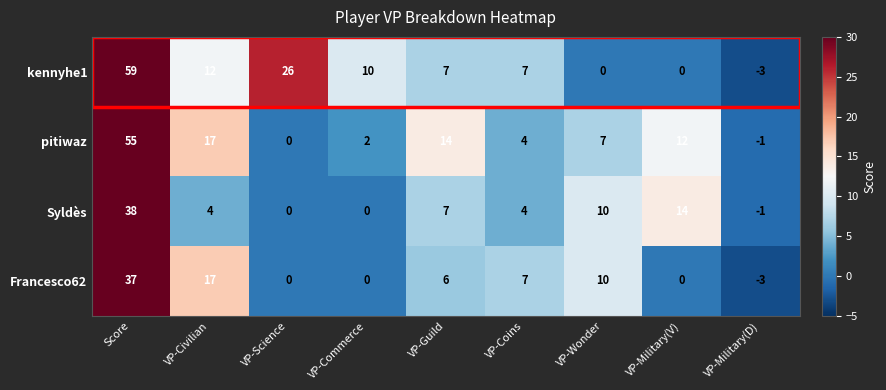

List the series in order of their peak value, highest first.

kennyhe1, pitiwaz, Syldès, Francesco62